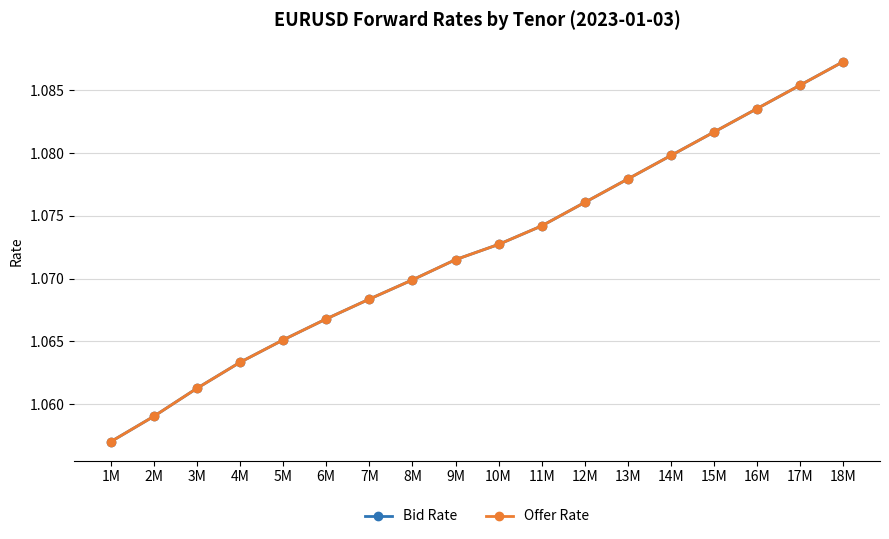

Which series has the largest total across all categories?

Bid Rate